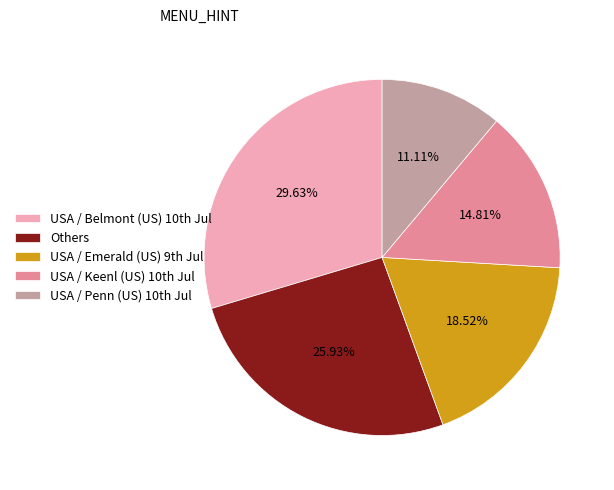

Which slice is the largest?

USA / Belmont (US) 10th Jul